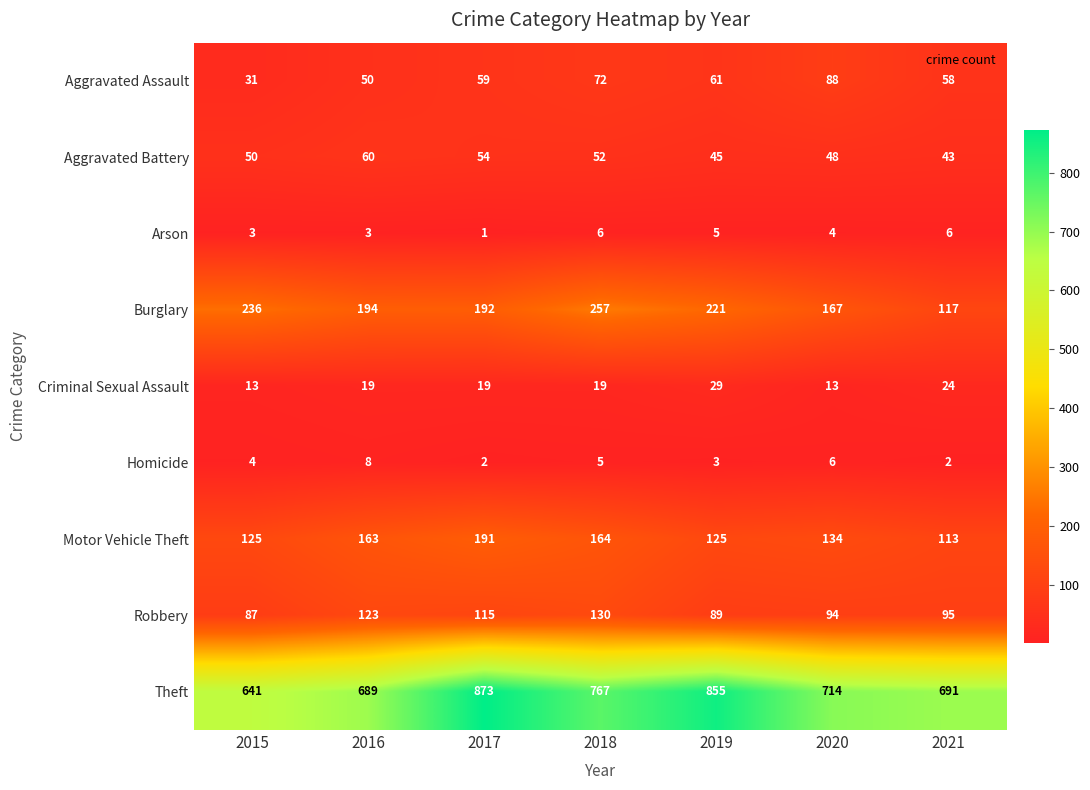

Which category has the lowest value in the Arson series?

2017